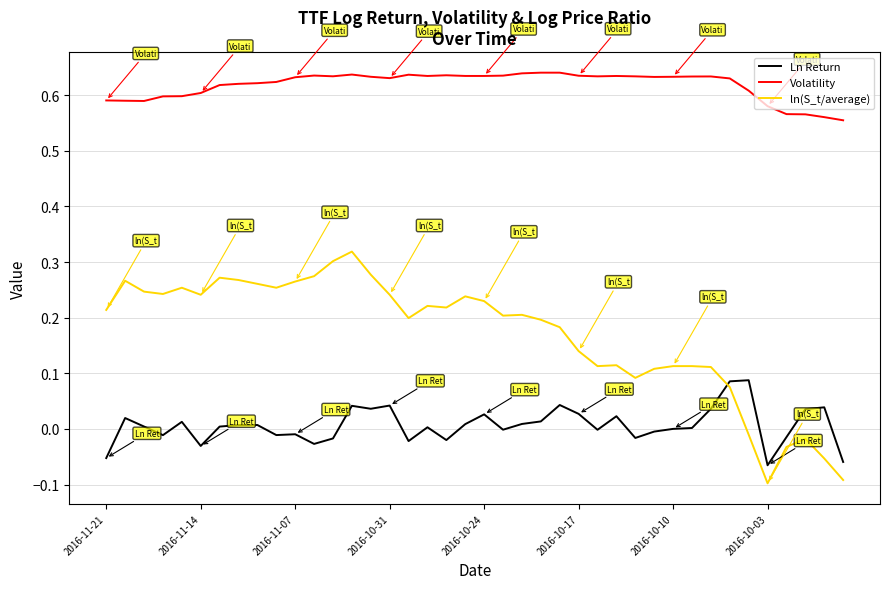

Which series has the largest range (max minus min)?

ln(S_t/average)